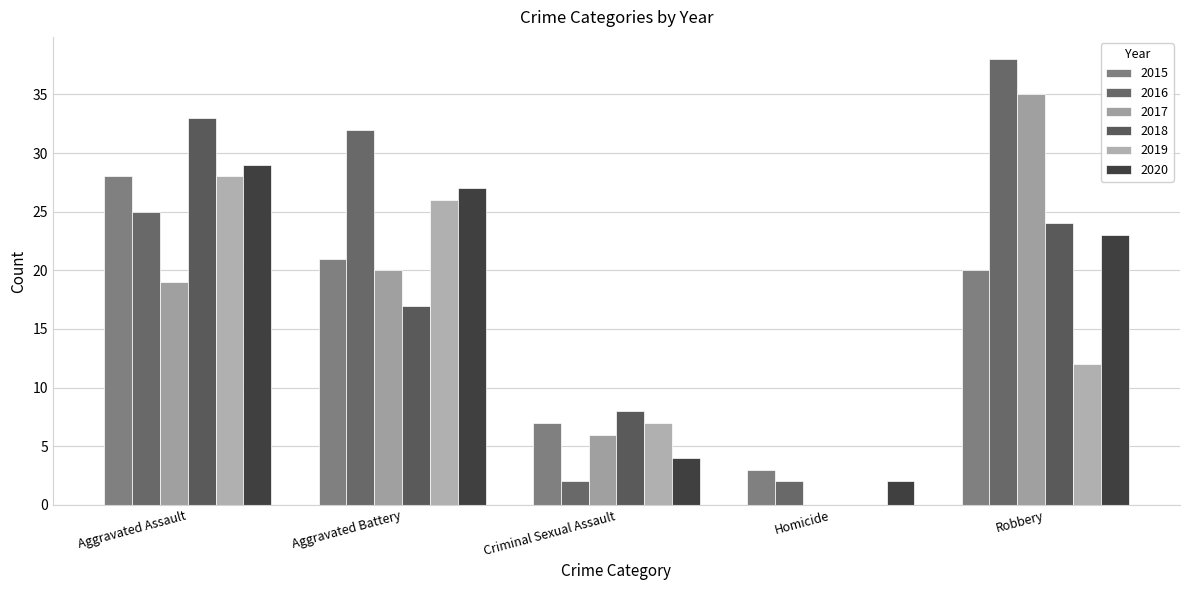

At which label is 2015 closest to 15?

Robbery